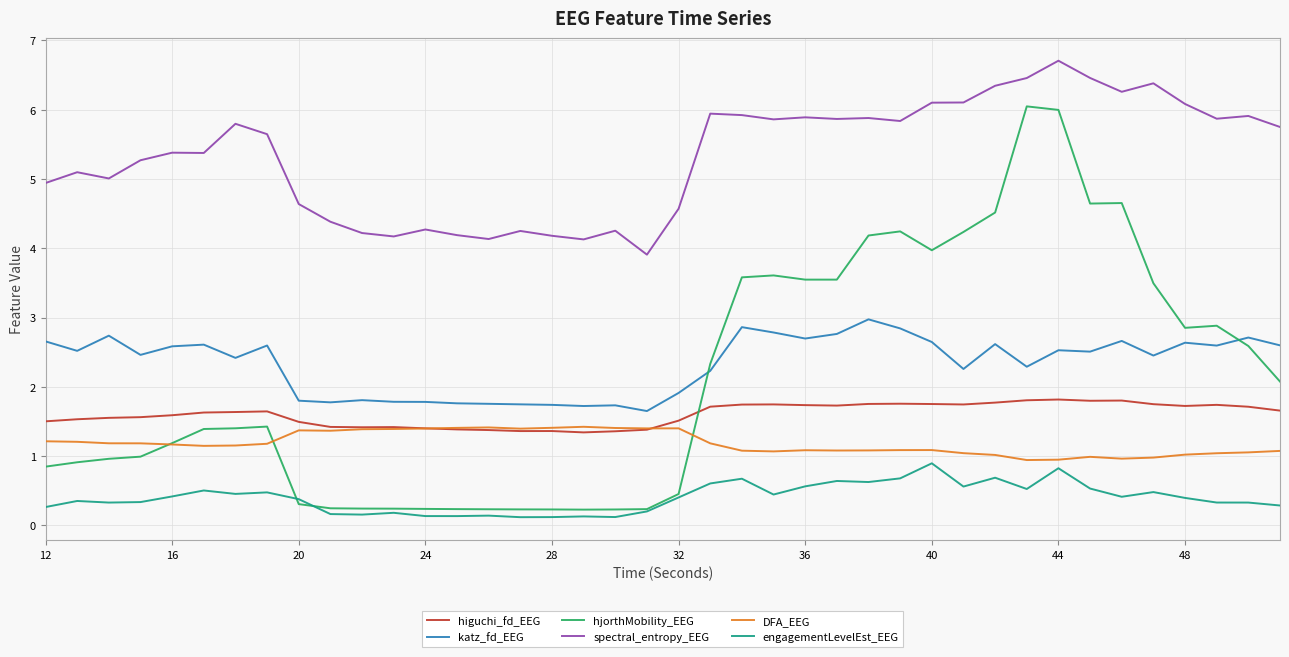

True or false: spectral_entropy_EEG and DFA_EEG intersect in this chart.

False